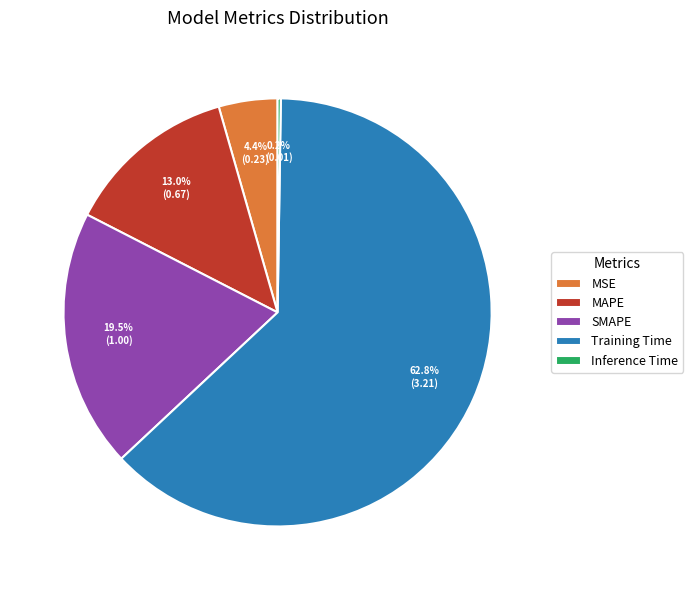

What portion of the pie excludes MAPE?

87.0%